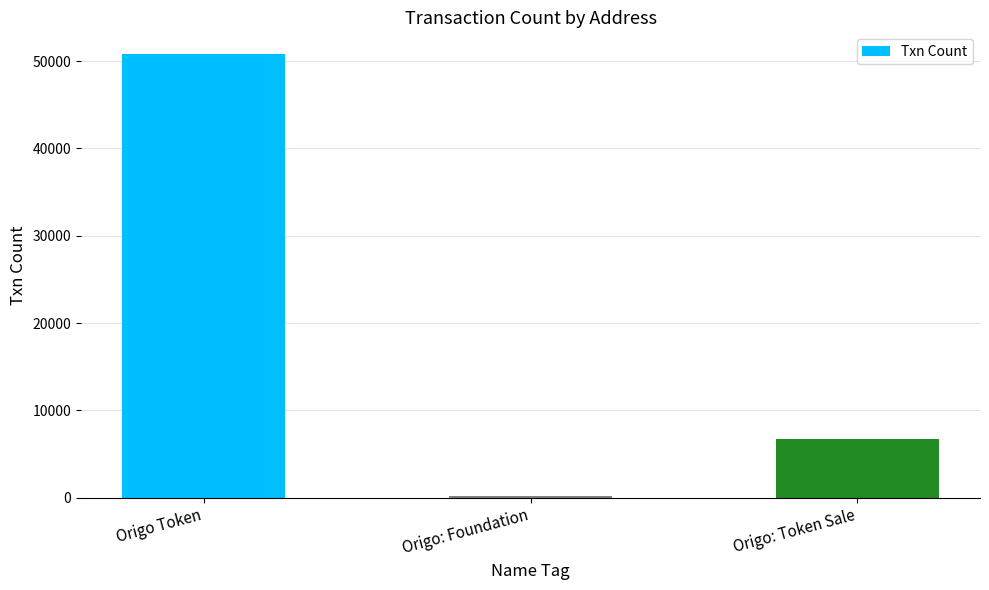

At which label is the value closest to 25460?

Origo: Token Sale